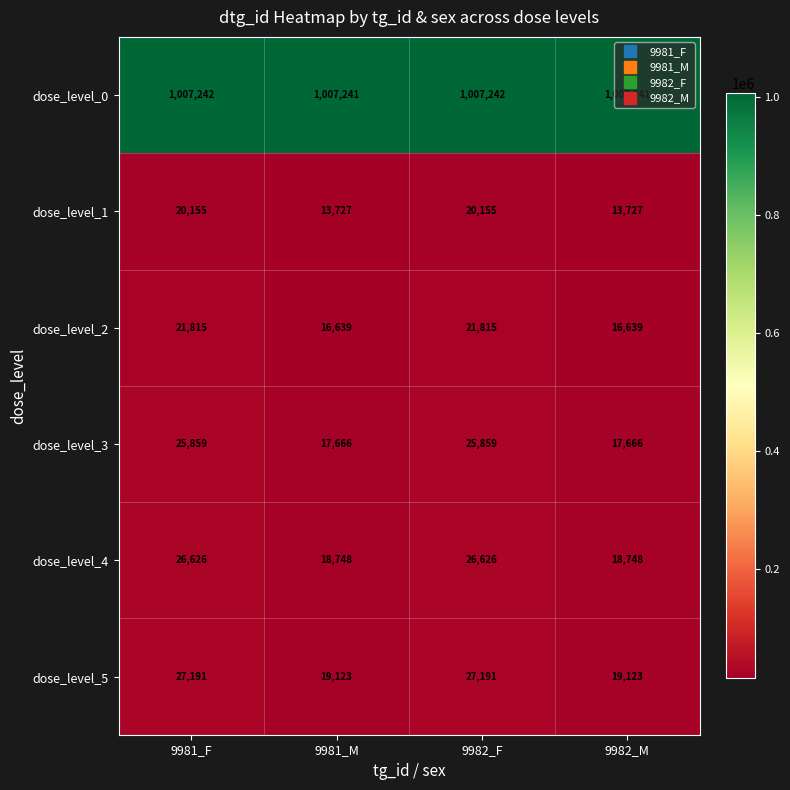

List the series in order of their peak value, highest first.

dose_level_0, dose_level_5, dose_level_4, dose_level_3, dose_level_2, dose_level_1